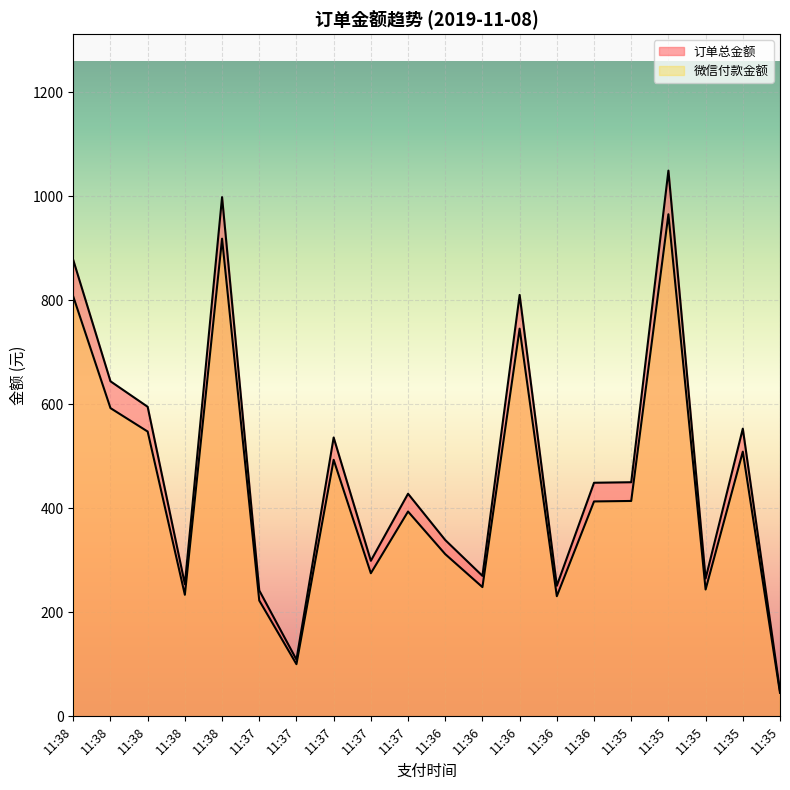

True or false: 订单总金额 has more than 0 interior local peaks.

True